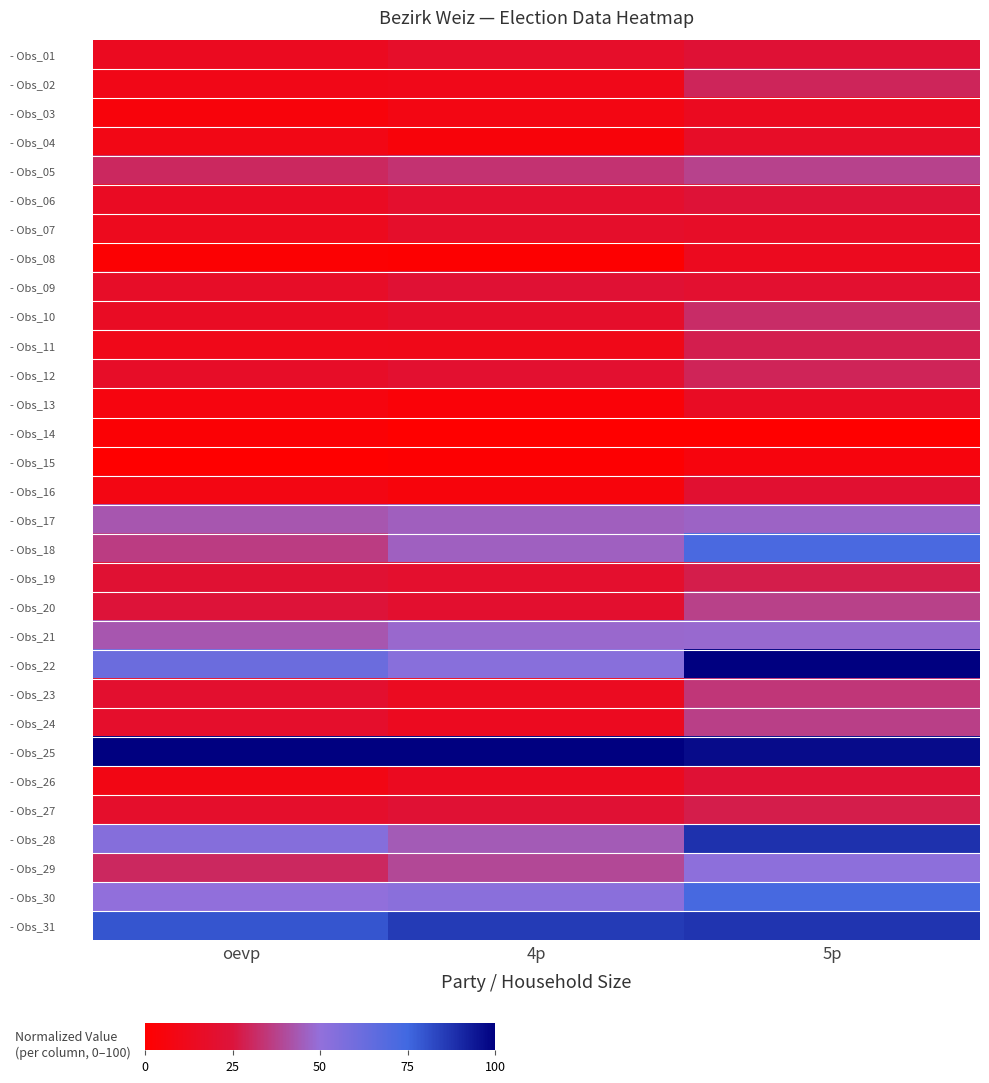

Reading left to right, list all the values displayed in this chart.

- Obs_01: oevp=13.8	4p=17.9	5p=22.6
- Obs_02: oevp=10.1	4p=10.6	5p=29.8
- Obs_03: oevp=5.0	4p=8.4	5p=14.0
- Obs_04: oevp=9.3	4p=4.6	5p=17.0
- Obs_05: oevp=30.8	4p=33.3	5p=37.9
- Obs_06: oevp=15.2	4p=19.5	5p=23.4
- Obs_07: oevp=12.8	4p=18.1	5p=17.0
- Obs_08: oevp=1.6	4p=1.0	5p=13.2
- Obs_09: oevp=16.9	4p=21.9	5p=20.0
- Obs_10: oevp=15.3	4p=18.3	5p=31.9
- Obs_11: oevp=10.6	4p=10.2	5p=28.1
- Obs_12: oevp=17.1	4p=20.1	5p=29.4
- Obs_13: oevp=6.6	4p=3.8	5p=15.3
- Obs_14: oevp=2.4	4p=0.0	5p=0.0
- Obs_15: oevp=0.0	4p=1.2	5p=5.5
- Obs_16: oevp=8.3	4p=5.2	5p=20.9
- Obs_17: oevp=43.3	4p=45.6	5p=46.8
- Obs_18: oevp=36.0	4p=45.8	5p=71.9
- Obs_19: oevp=21.7	4p=19.3	5p=27.7
- Obs_20: oevp=23.9	4p=19.7	5p=37.4
- Obs_21: oevp=43.2	4p=48.0	5p=48.1
- Obs_22: oevp=62.0	4p=53.4	5p=100.0
- Obs_23: oevp=19.8	4p=14.3	5p=34.5
- Obs_24: oevp=18.7	4p=13.3	5p=37.0
- Obs_25: oevp=100.0	4p=100.0	5p=97.0
- Obs_26: oevp=8.9	4p=13.7	5p=22.6
- Obs_27: oevp=18.7	4p=21.9	5p=27.7
- Obs_28: oevp=53.9	4p=44.4	5p=88.1
- Obs_29: oevp=30.8	4p=39.2	5p=51.9
- Obs_30: oevp=50.4	4p=52.4	5p=72.8
- Obs_31: oevp=79.5	4p=85.9	5p=87.2